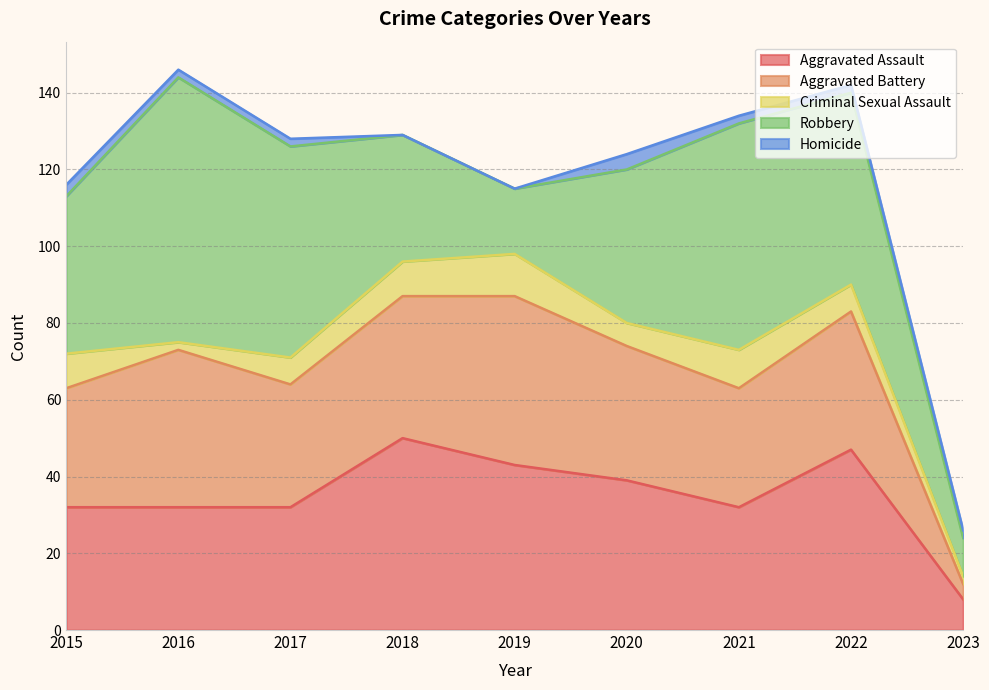

Does the chart have visible grid lines?

Yes